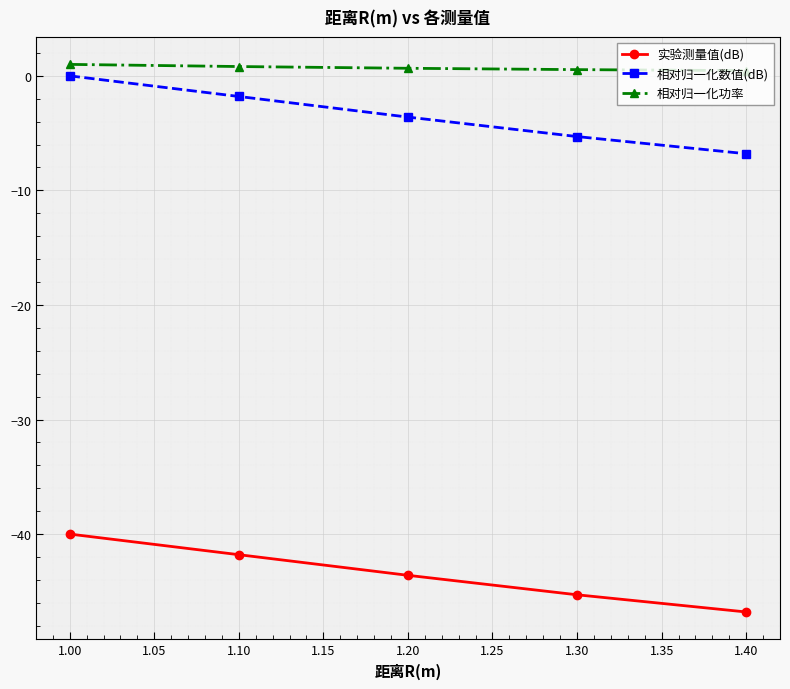

At which category is the sum across all series the highest?

1.00